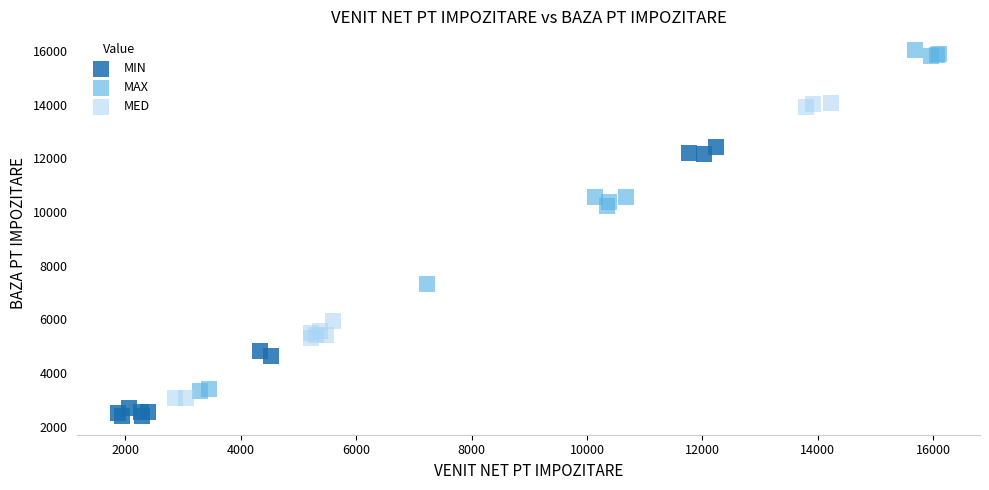

Which series has the largest Y range (max minus min)?

MAX